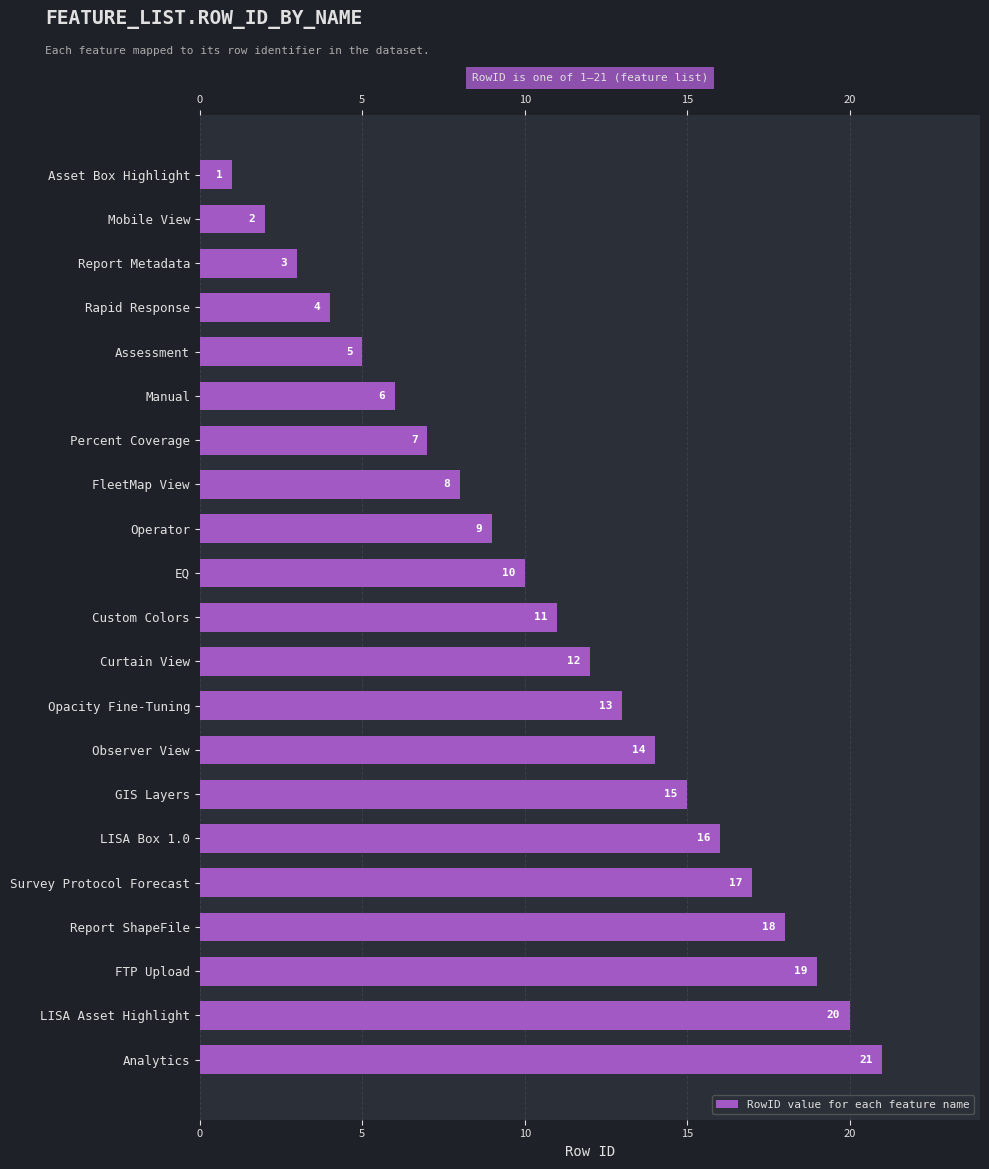

Reading left to right, list all the values displayed in this chart.

1	2	3	4	5	6	7	8	9	10	11	12	13	14	15	16	17	18	19	20	21